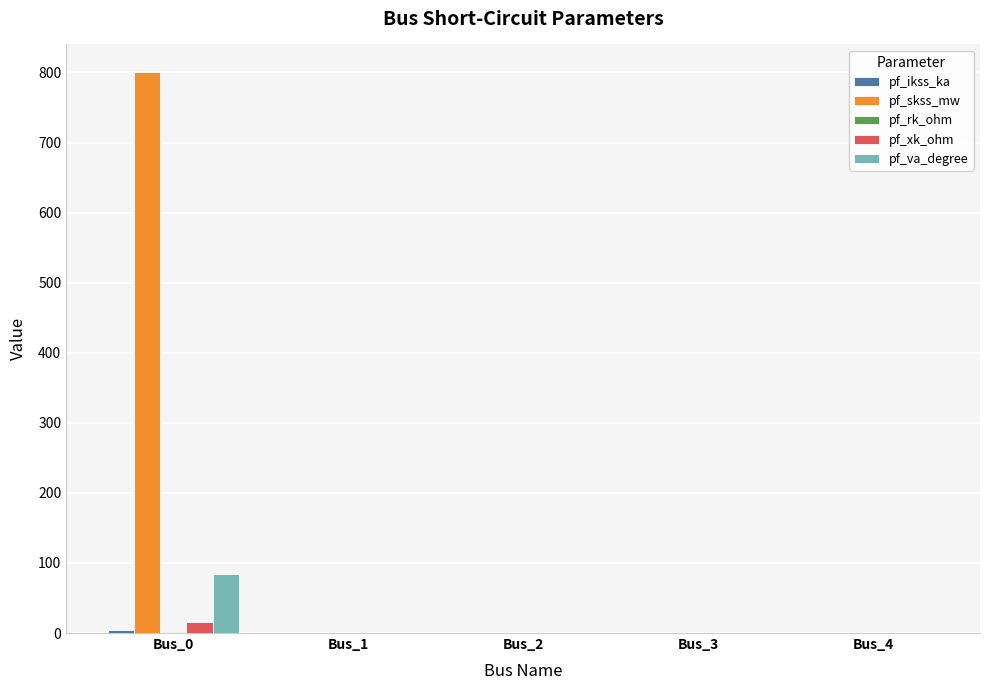

True or false: pf_skss_mw has a value of 0.0 at Bus_2.

True